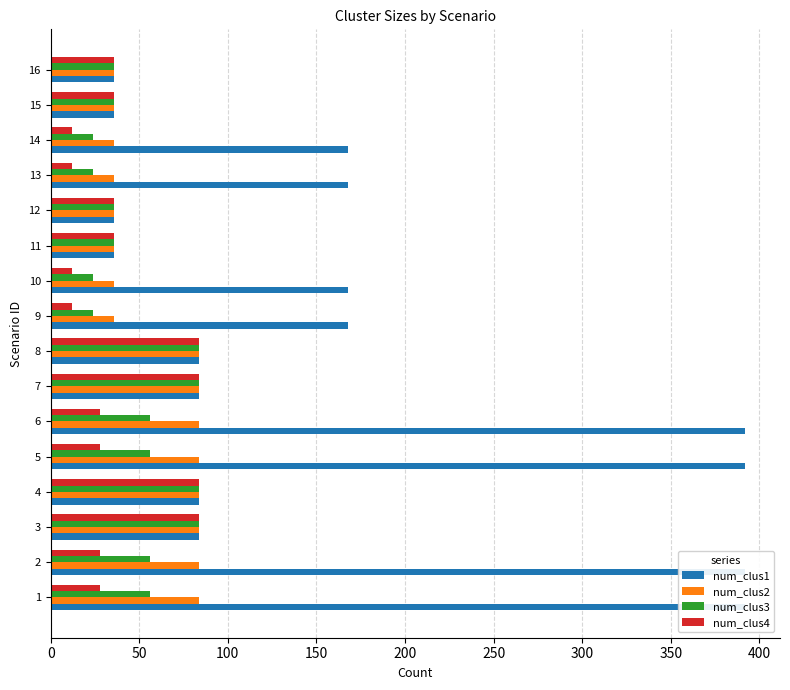

Reading left to right, what are all the values shown in this chart?

num_clus1: 392	392	84	84	392	392	84	84	168	168	36	36	168	168	36	36
num_clus2: 84	84	84	84	84	84	84	84	36	36	36	36	36	36	36	36
num_clus3: 56	56	84	84	56	56	84	84	24	24	36	36	24	24	36	36
num_clus4: 28	28	84	84	28	28	84	84	12	12	36	36	12	12	36	36